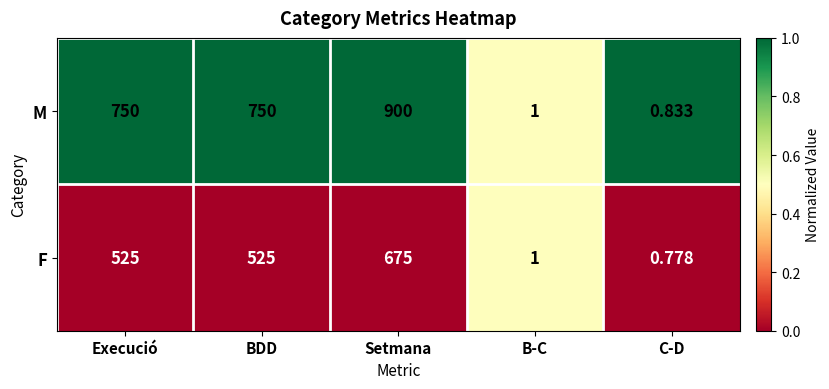

Which series has the largest total across all categories?

M